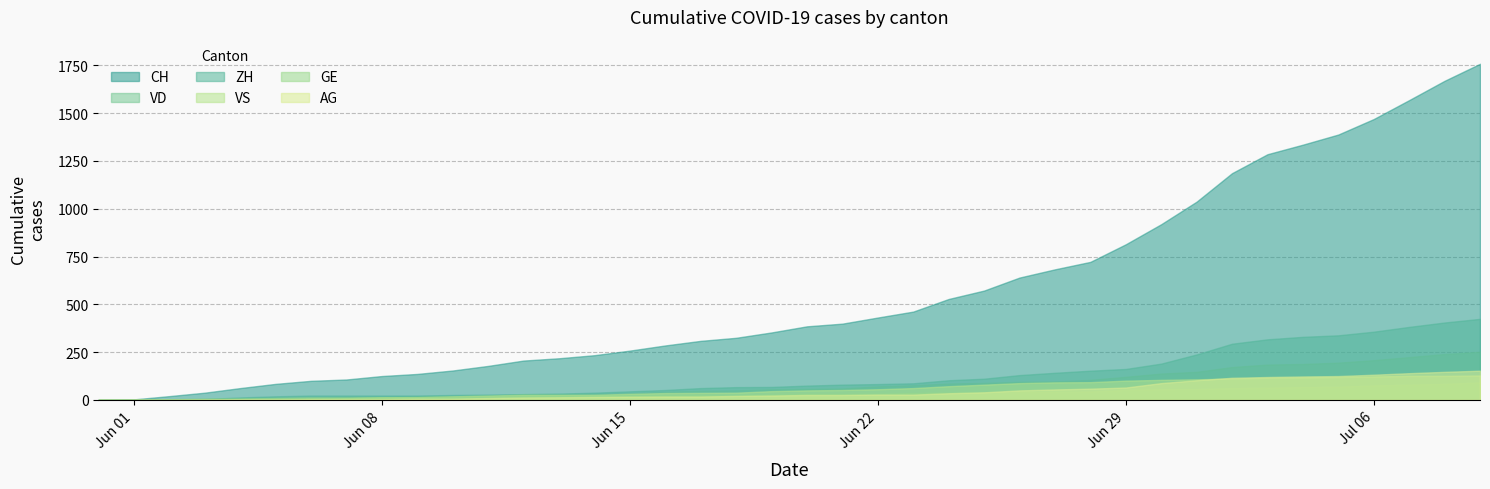

True or false: GE and CH cross at least once.

False